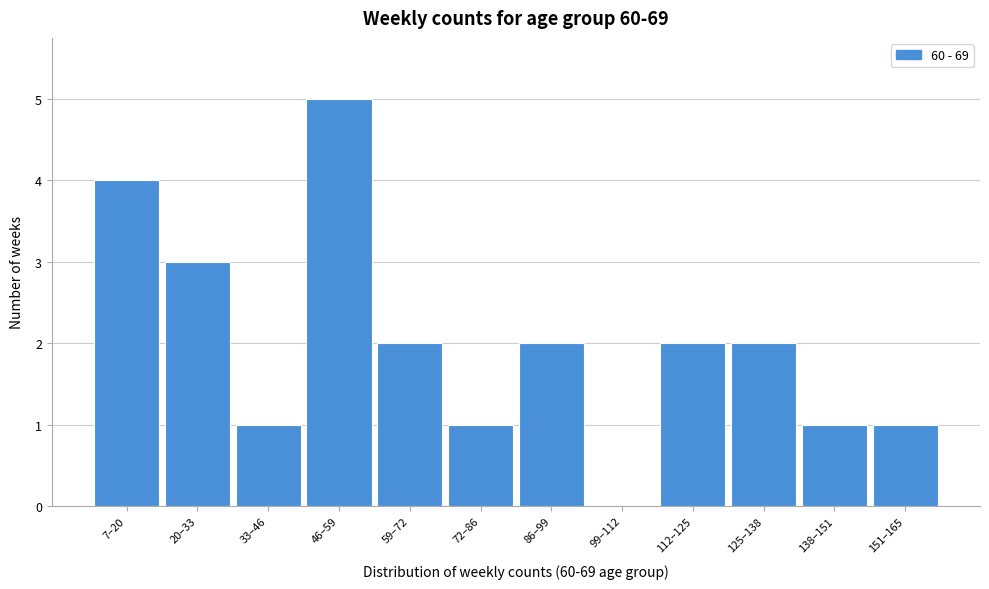

Reading right to left, list all the values displayed in this chart.

151–165=1	138–151=1	125–138=2	112–125=2	99–112=0	86–99=2	72–86=1	59–72=2	46–59=5	33–46=1	20–33=3	7–20=4